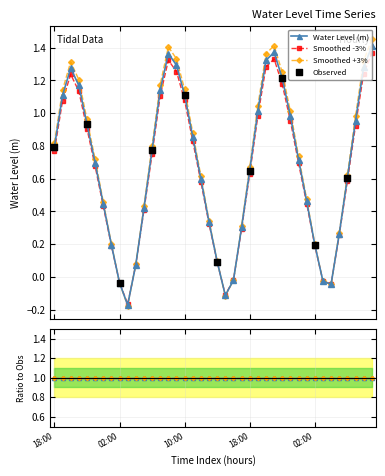

Which has a higher value, 2025-09-09 06:00 or 2025-09-09 14:00?

2025-09-09 06:00